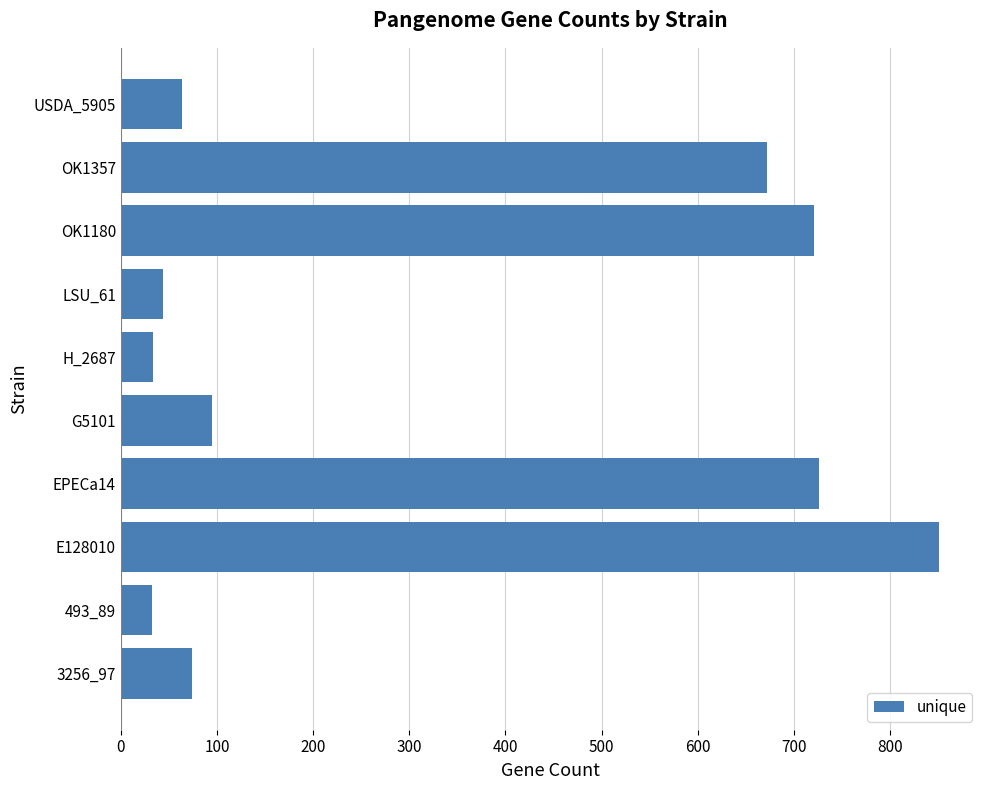

What is the smallest value displayed?

32